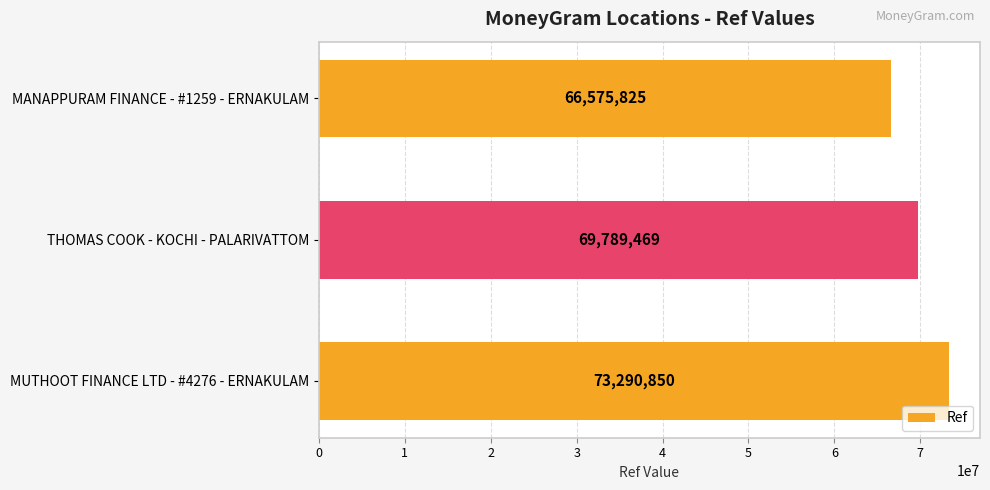

True or false: the data shows 96152869 at MUTHOOT FINANCE LTD - #4276 - ERNAKULAM.

False